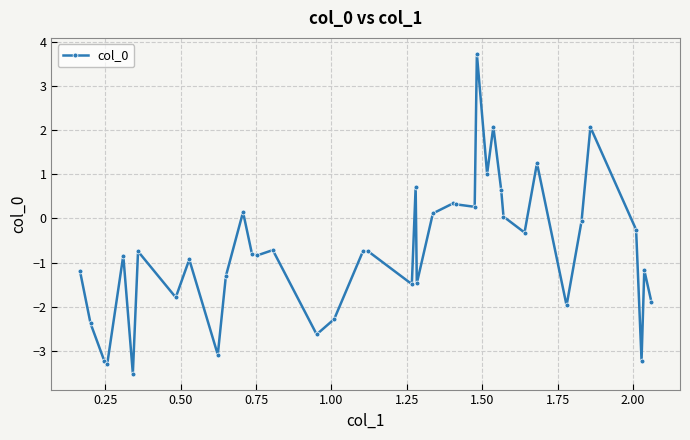

Does the chart have visible grid lines?

Yes